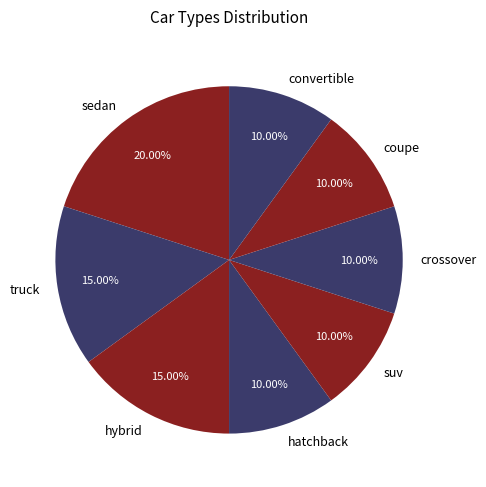

To the nearest percent, what is the average slice percentage?

12%